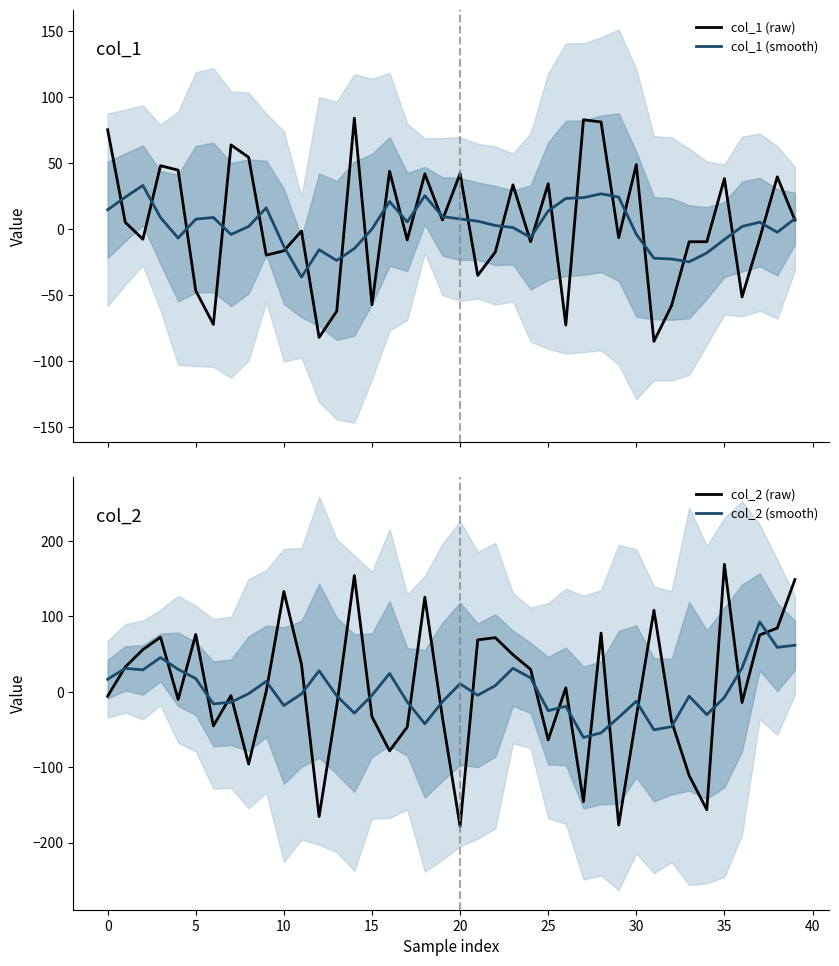

At which category is the sum across all series the highest?

39